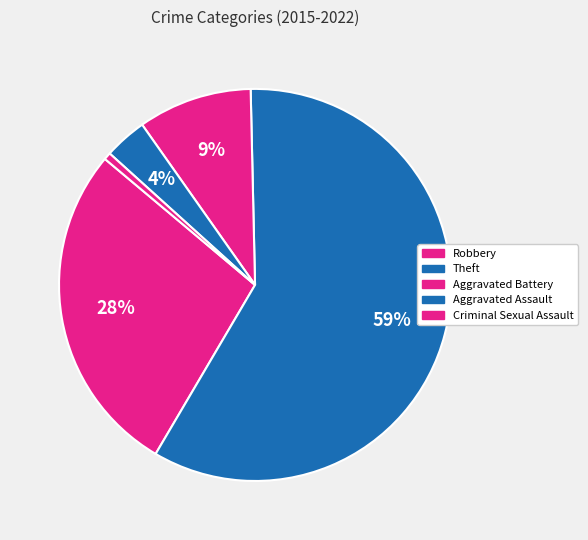

Which slice is the largest?

Theft